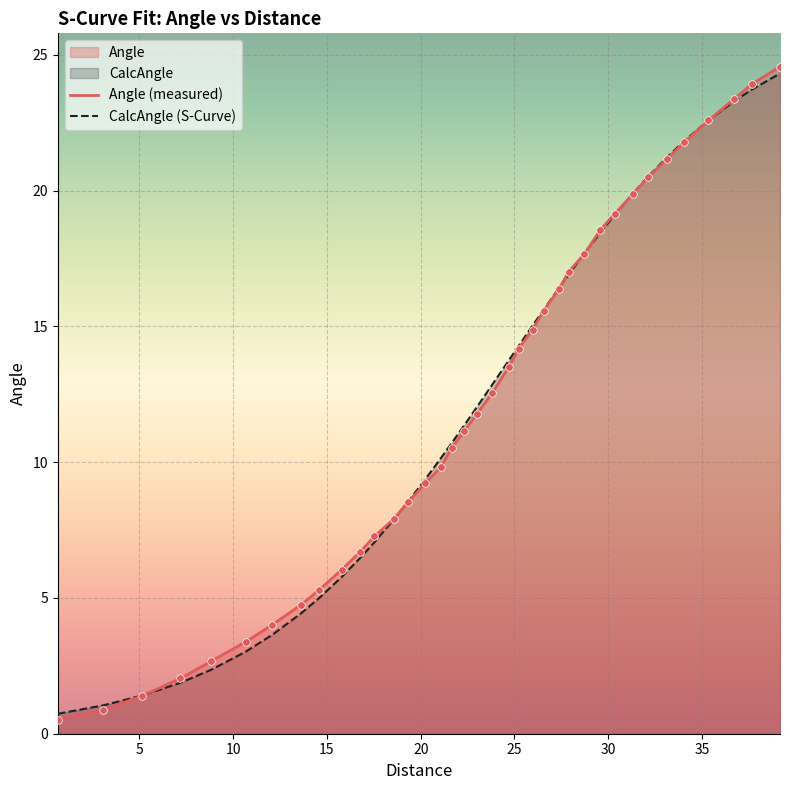

Which series has the largest range (max minus min)?

Angle (measured)